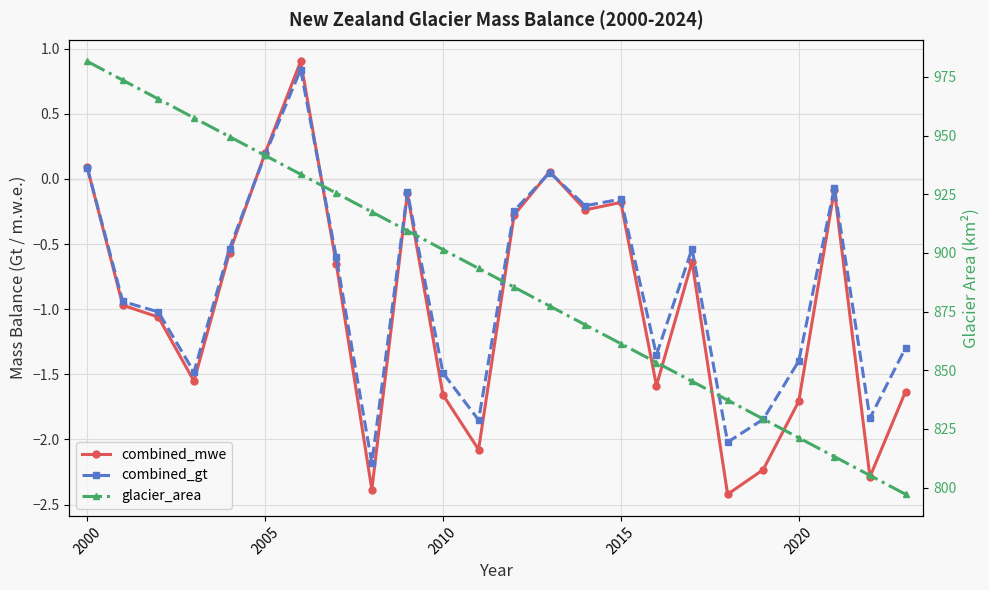

In combined_mwe, how many points are higher than both neighbors (excluding endpoints)?

6